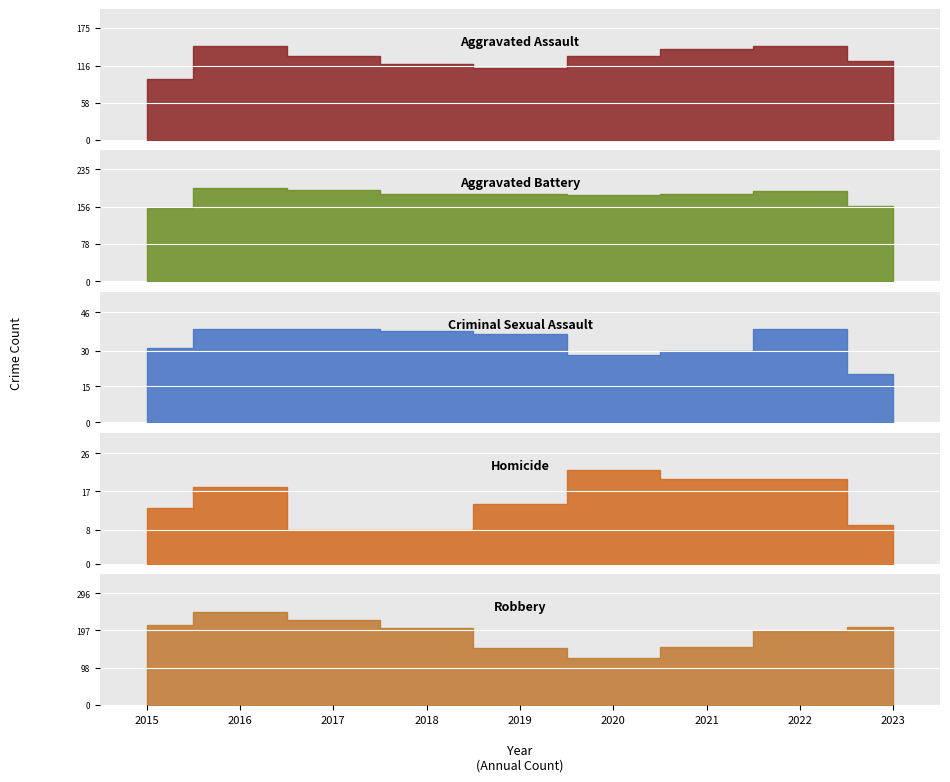

Which series has the largest total across all categories?

Robbery